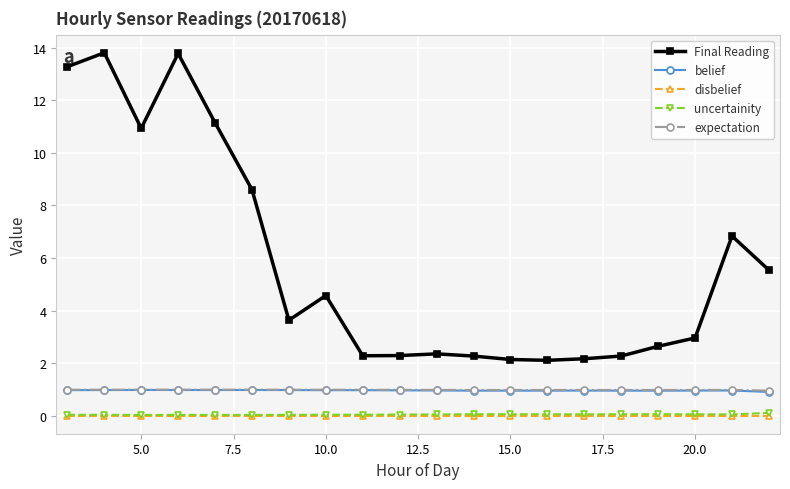

True or false: expectation and Final Reading intersect in this chart.

False